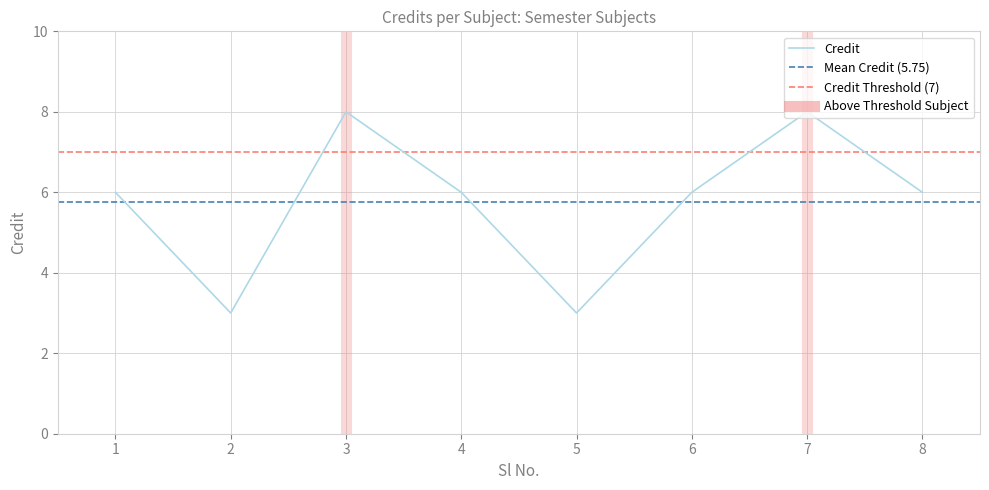

How many values are between 6 and 8?

6